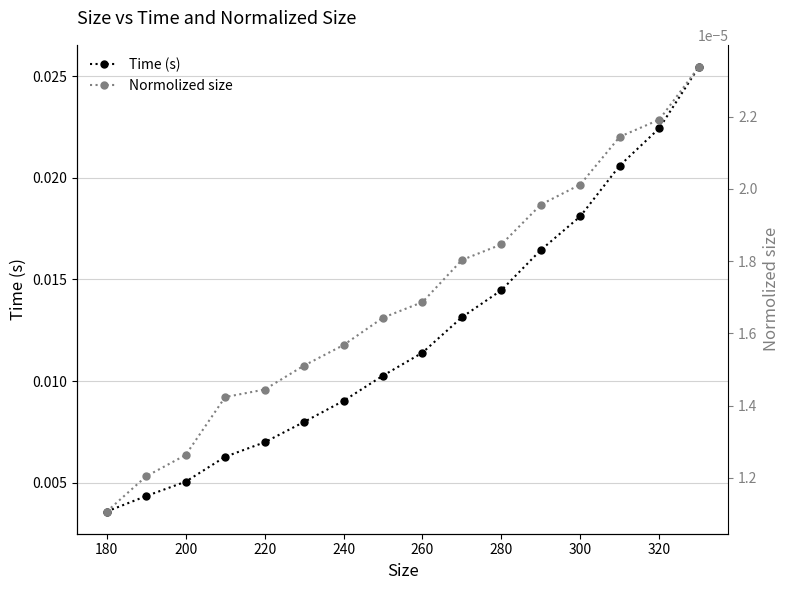

How many Time (s) values are between 0 and 1?

16